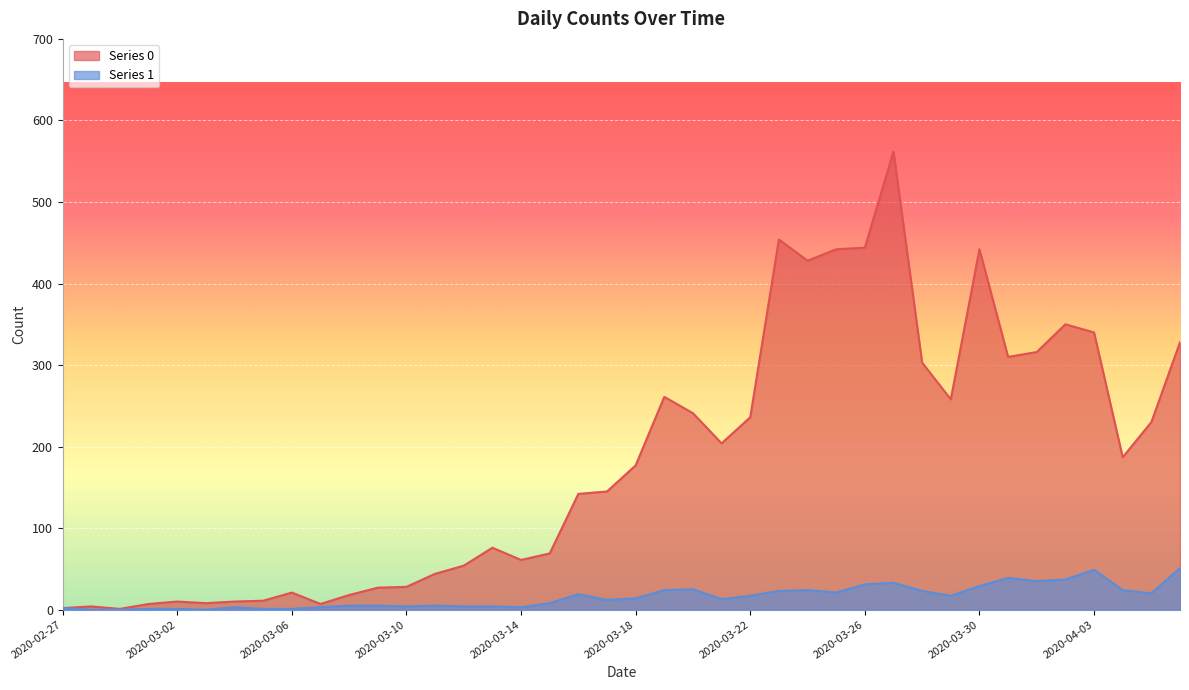

What is the sum of all Series 1 values?

630